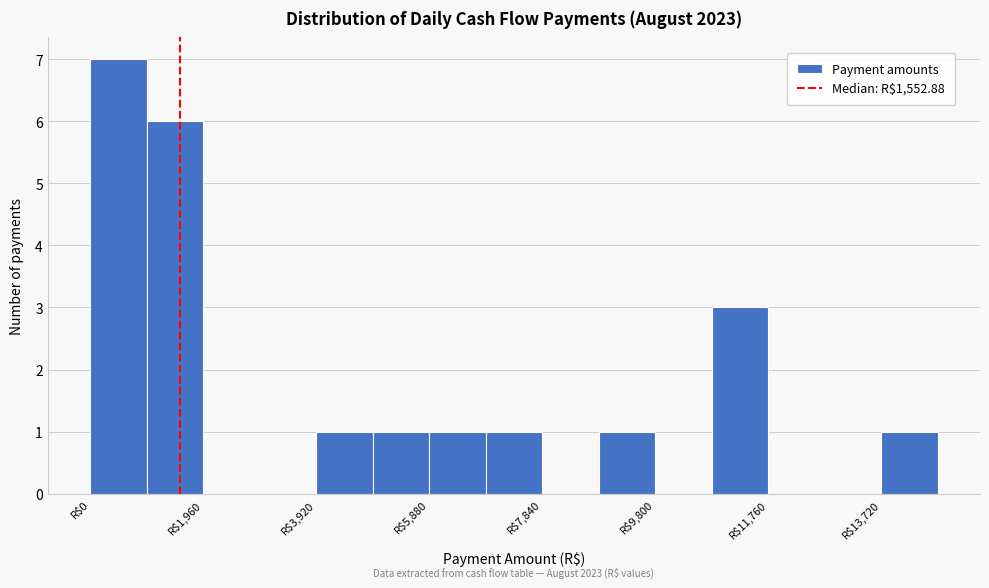

Over which range of the x-axis is the bar tallest?

0 to 980